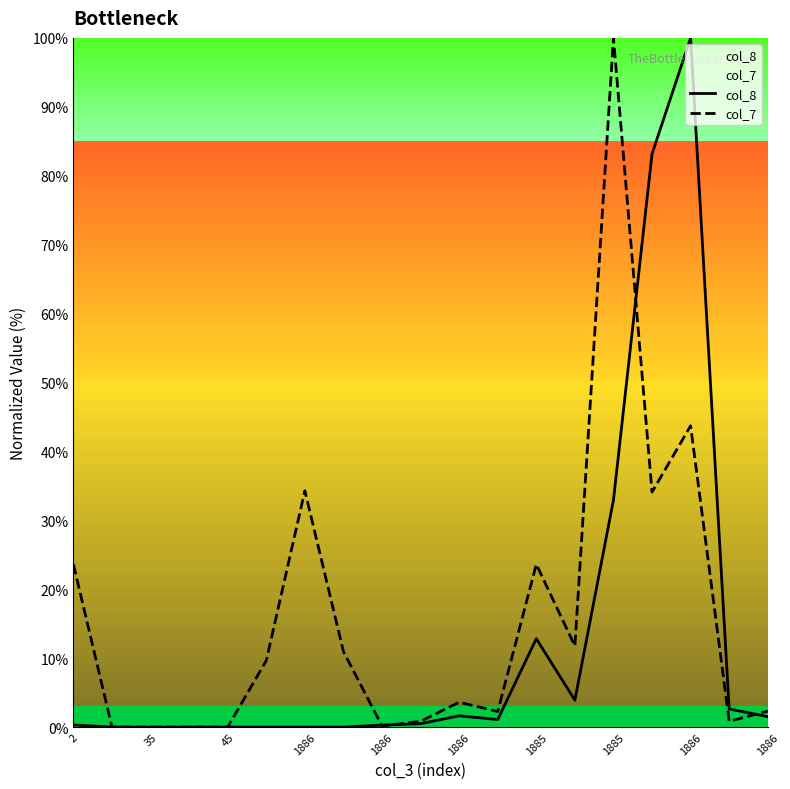

The value of col_7 at 15 is 9.1. True or false?

False